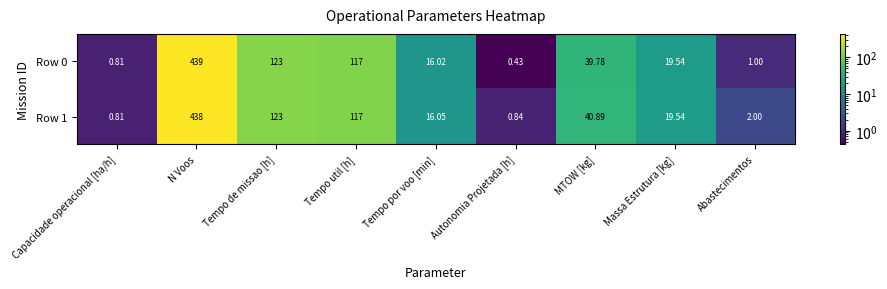

How many distinct data groups are displayed?

2